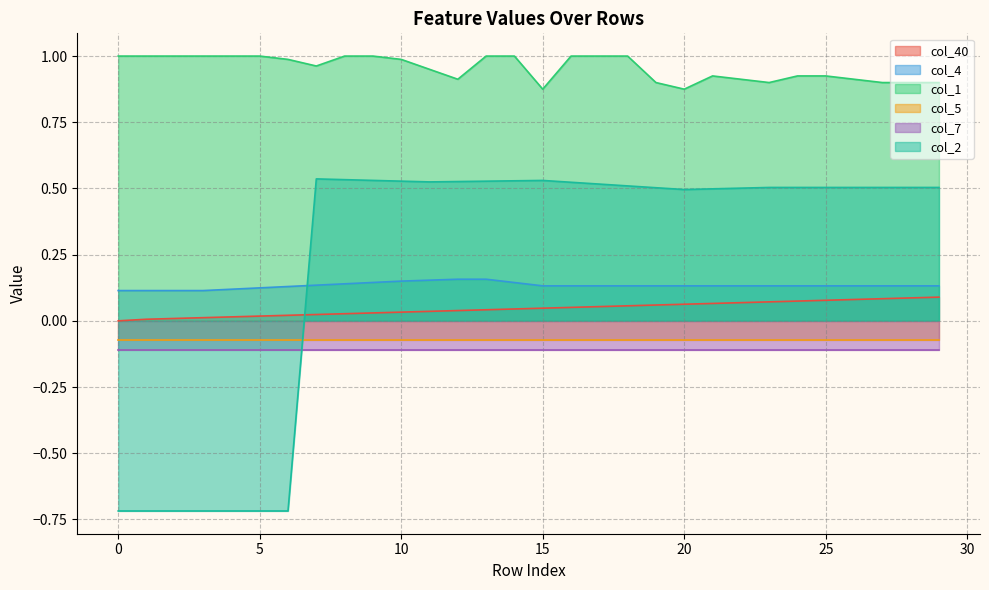

True or false: col_2 has more than 2 interior local peaks.

False